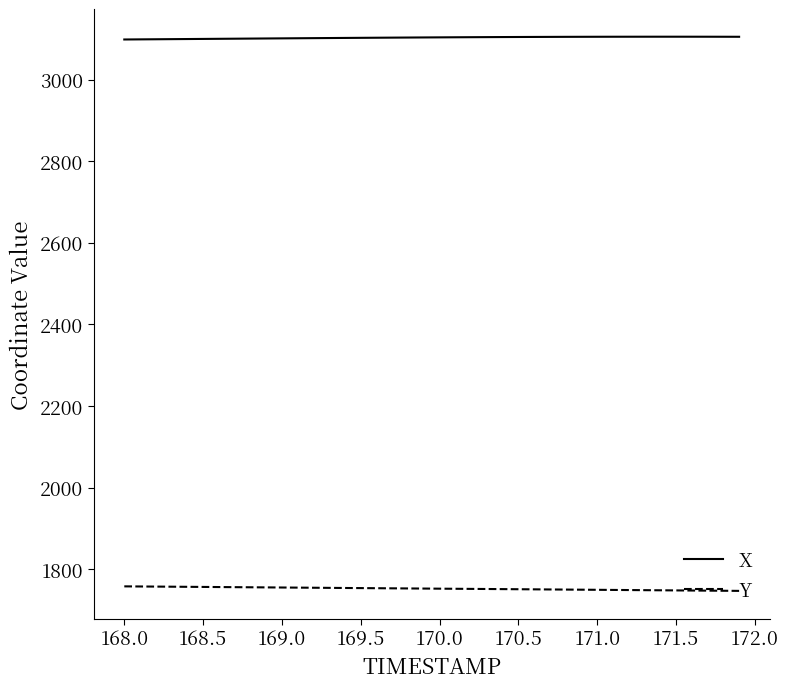

True or false: X and Y intersect in this chart.

False